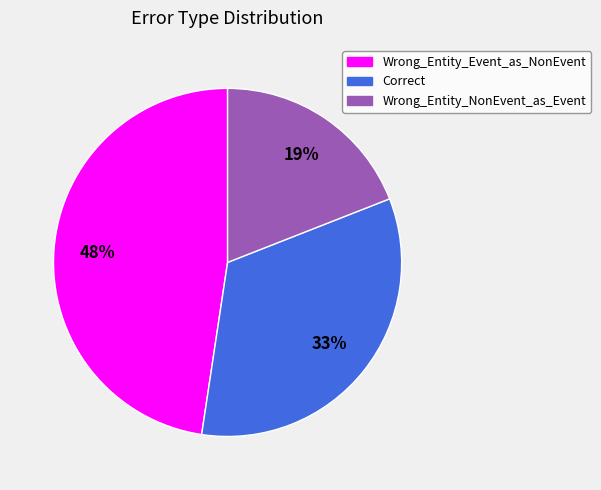

To the nearest percent, what portion does Correct represent?

33%